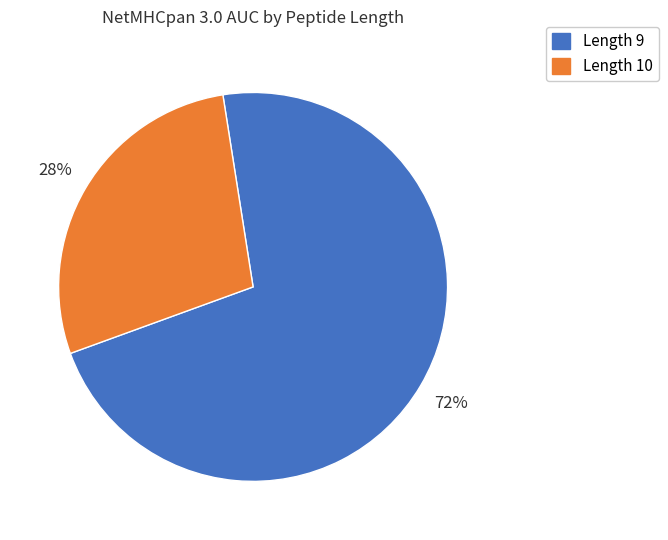

To the nearest percent, what is the average slice percentage?

50%